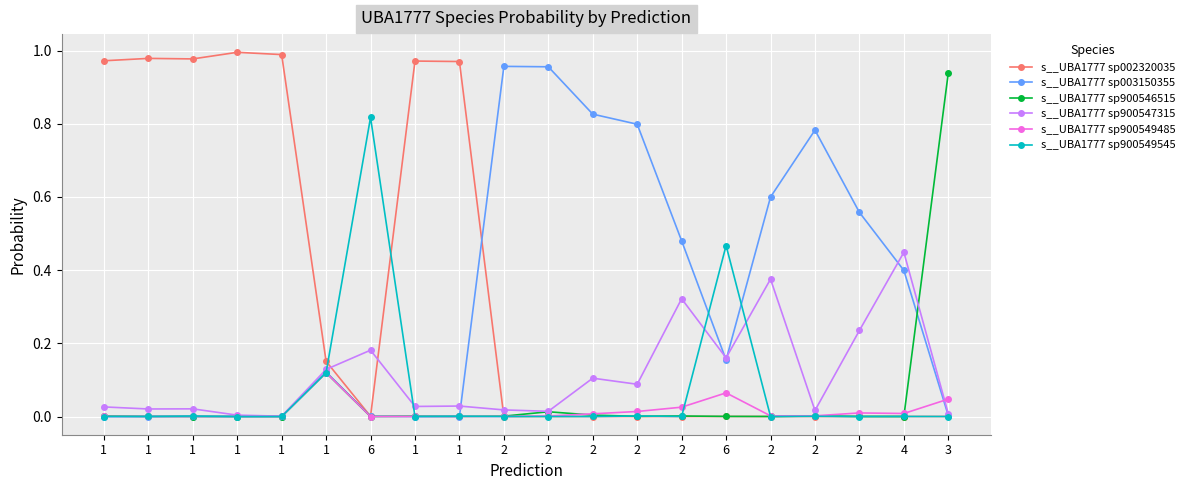

Does the chart have visible grid lines?

Yes